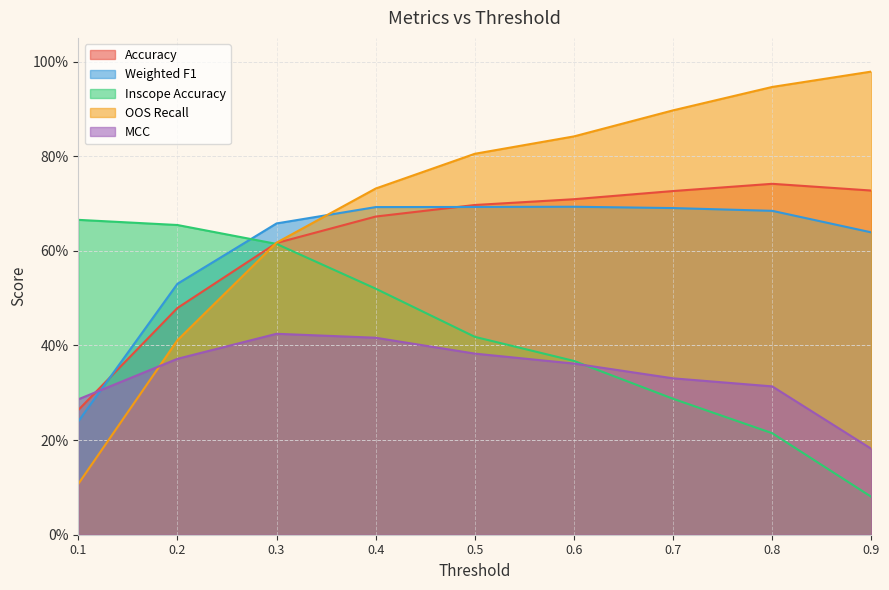

At which category does the chart reach its minimum across all series?

0.9